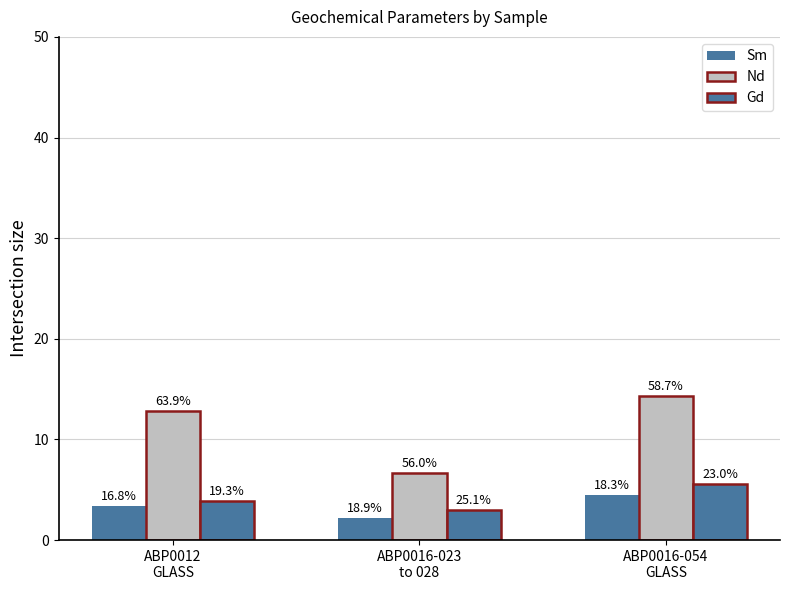

Which series has the largest total across all categories?

Nd